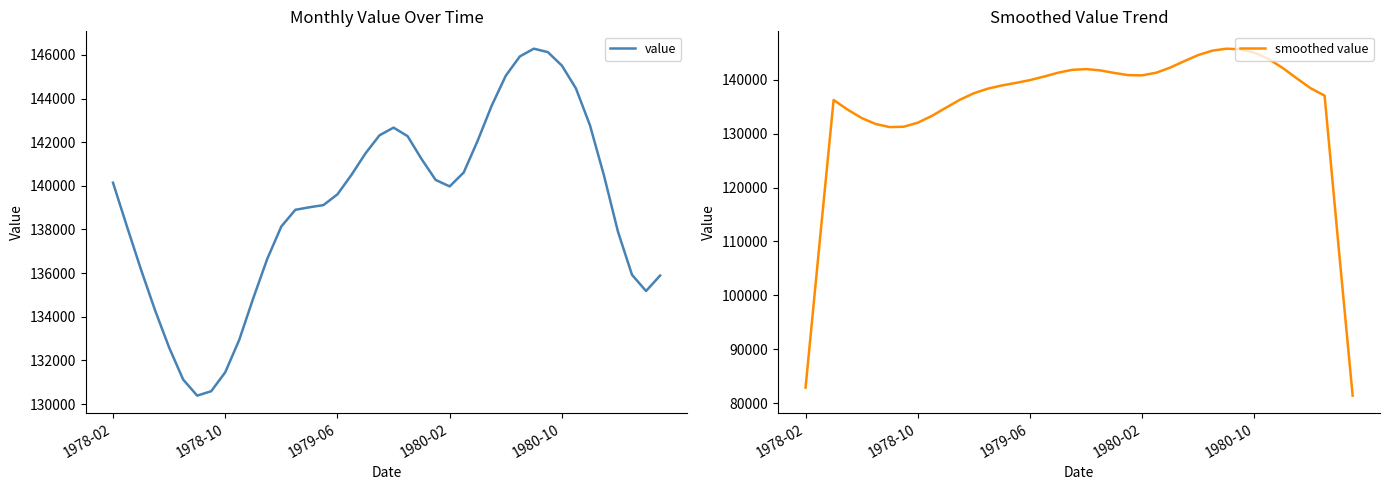

What position from the right is 35?

5